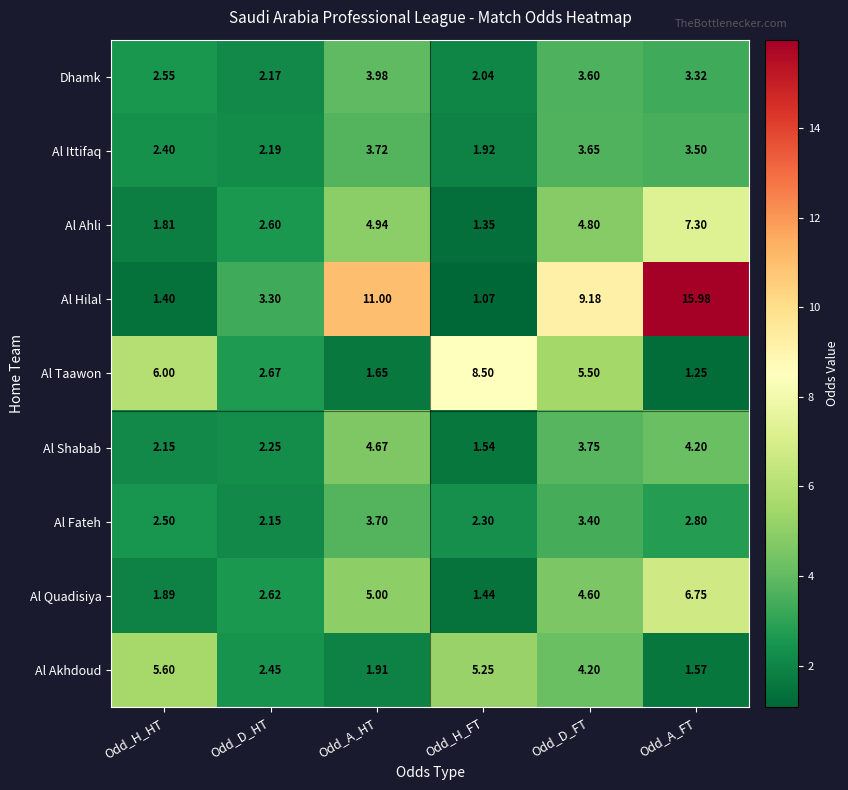

Where is Al Taawon nearest to the value 4?

Odd_D_HT